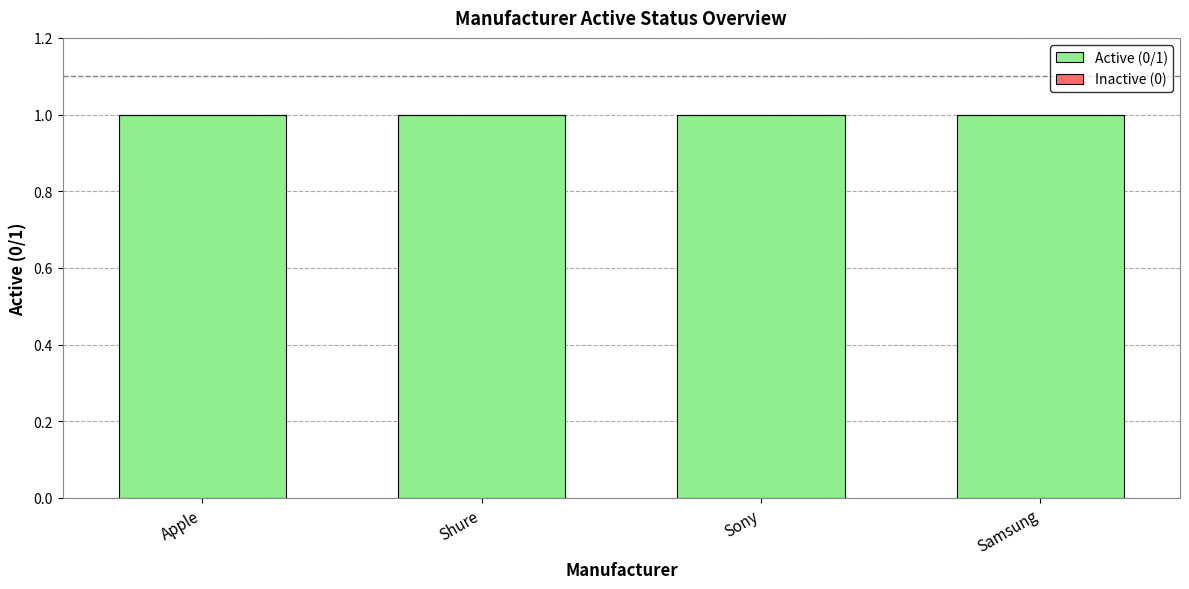

What is the label of the 1st bar from the right?

Samsung